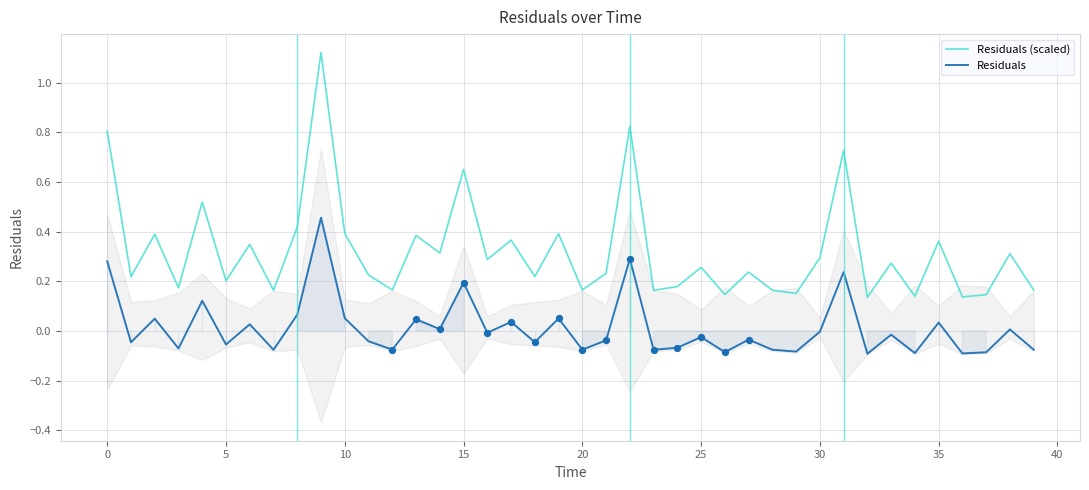

Which series has the largest total across all categories?

Residuals (scaled)